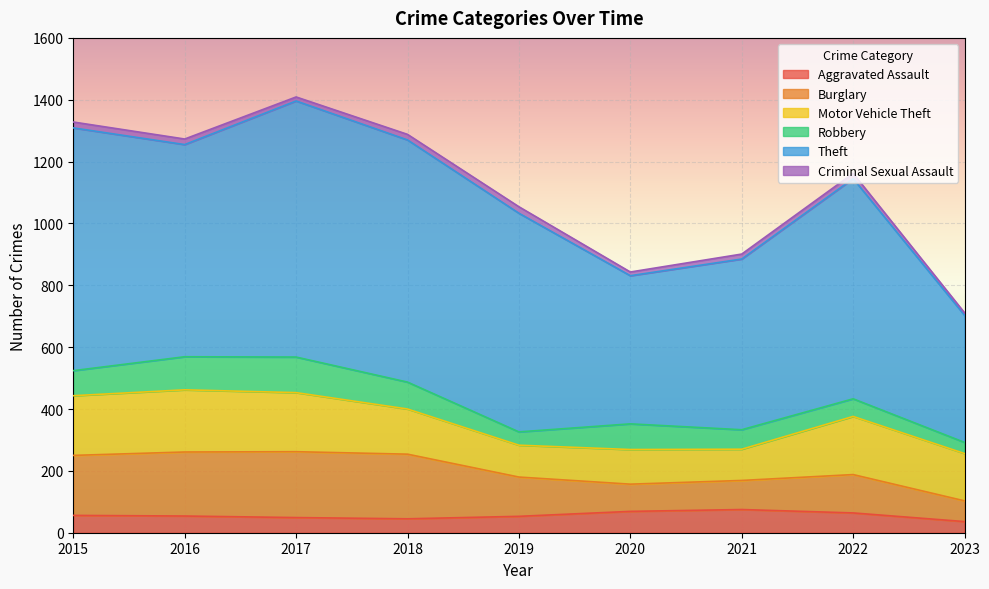

List the labels in order of Robbery value, largest first.

2017, 2016, 2018, 2020, 2015, 2021, 2022, 2019, 2023